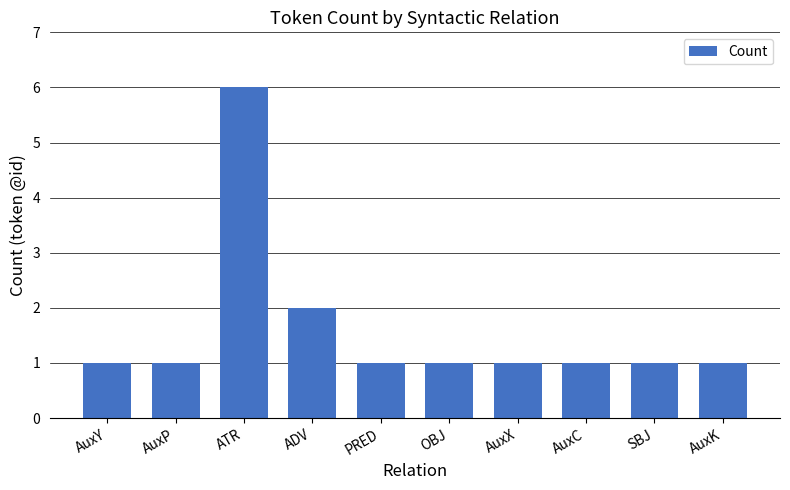

How many distinct data groups are displayed?

1